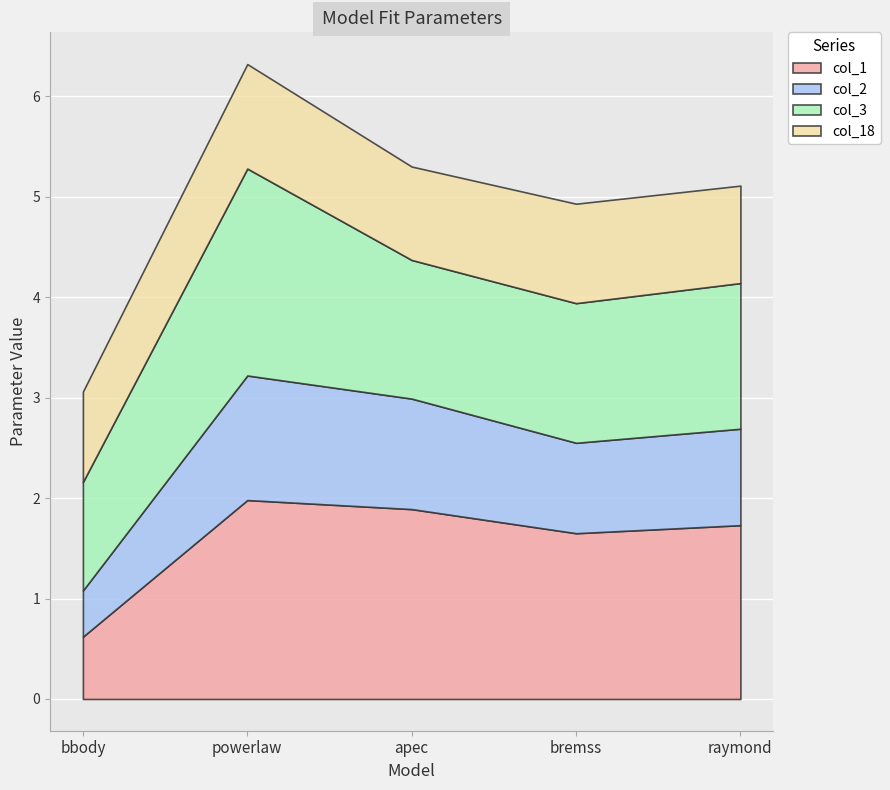

Reading left to right, list all the values displayed in this chart.

col_1: 0.6	2.0	1.9	1.6	1.7
col_2: 0.5	1.2	1.1	0.9	1.0
col_3: 1.1	2.1	1.4	1.4	1.4
col_18: 0.9	1.0	0.9	1.0	1.0